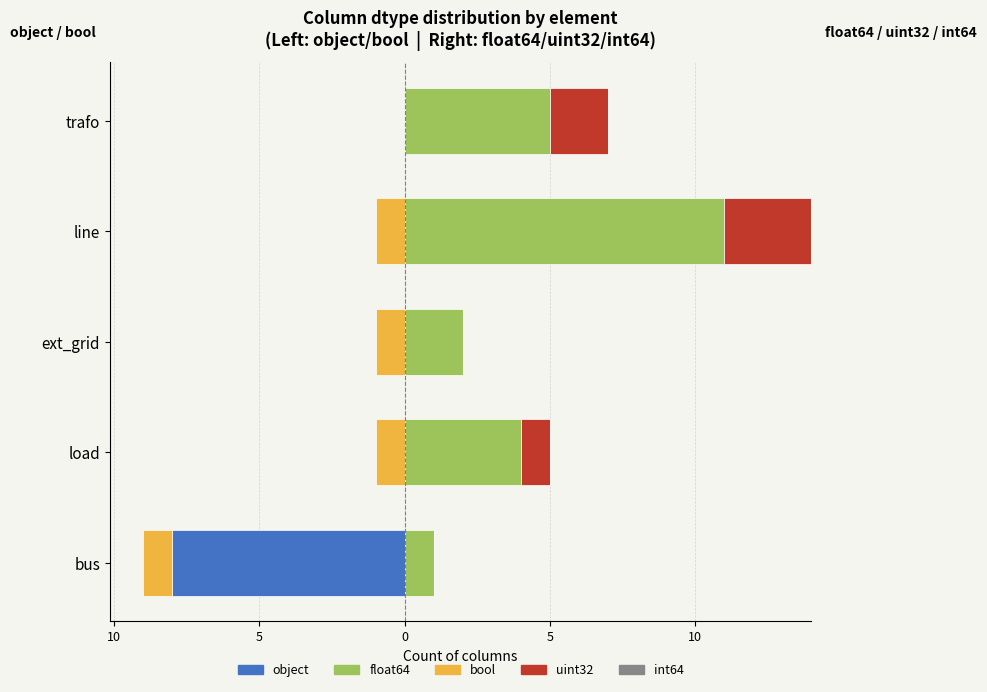

What are all the series names shown in the legend?

object, bool, float64, uint32, int64